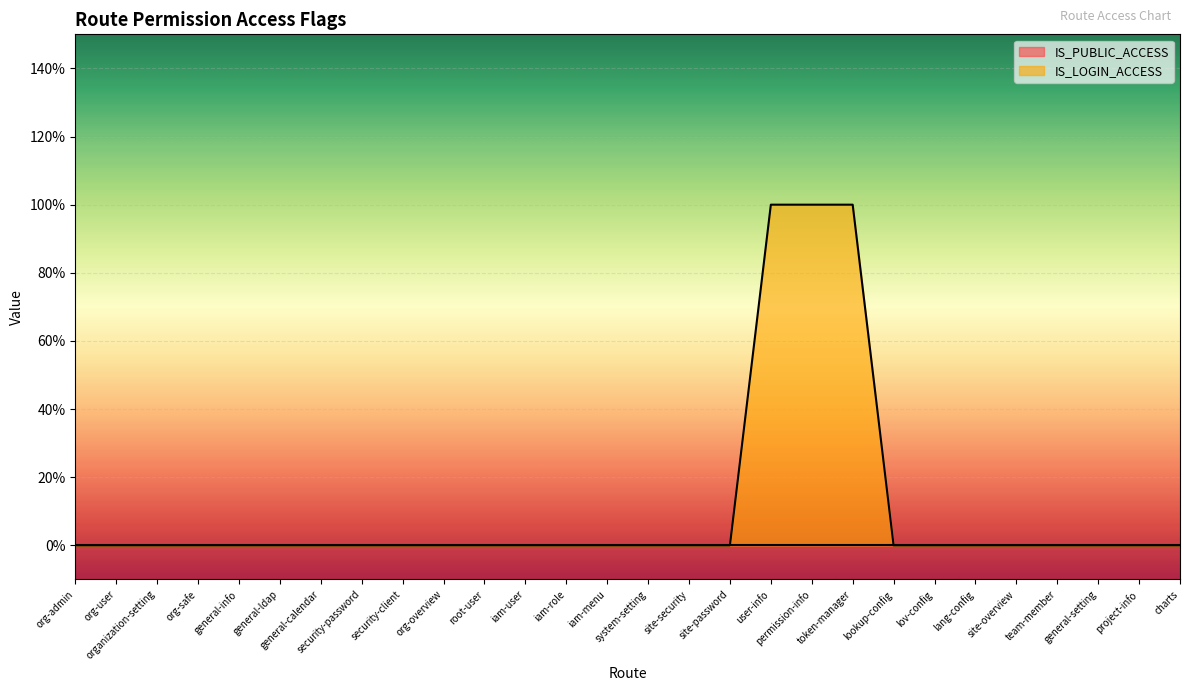

What is the sum of all values?

3